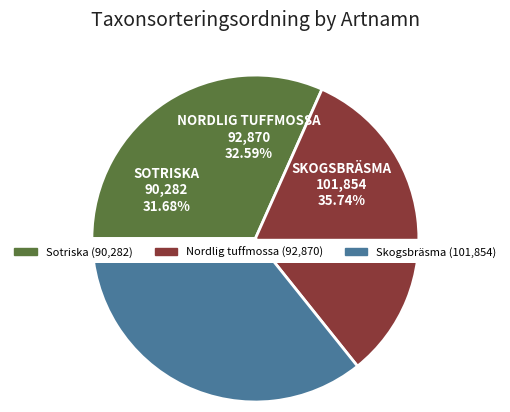

The Nordlig tuffmossa slice represents 33% of the pie. True or false?

True